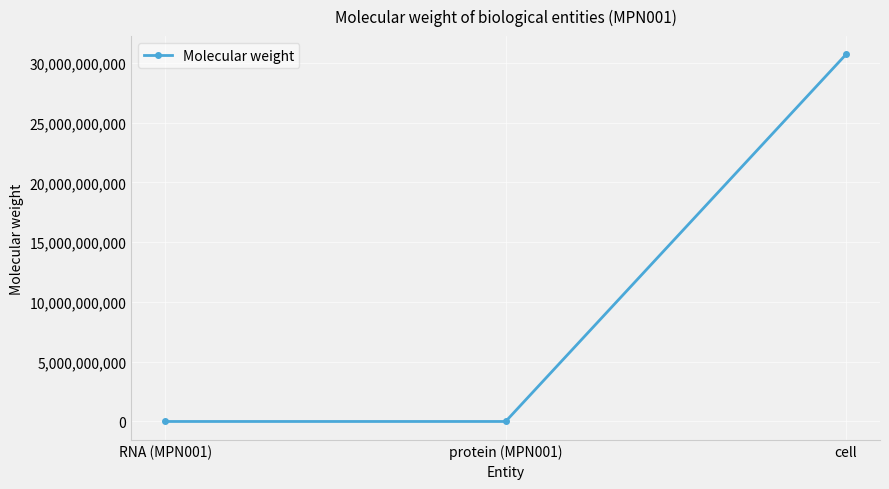

True or false: the data shows 30712200000.0 at cell.

True